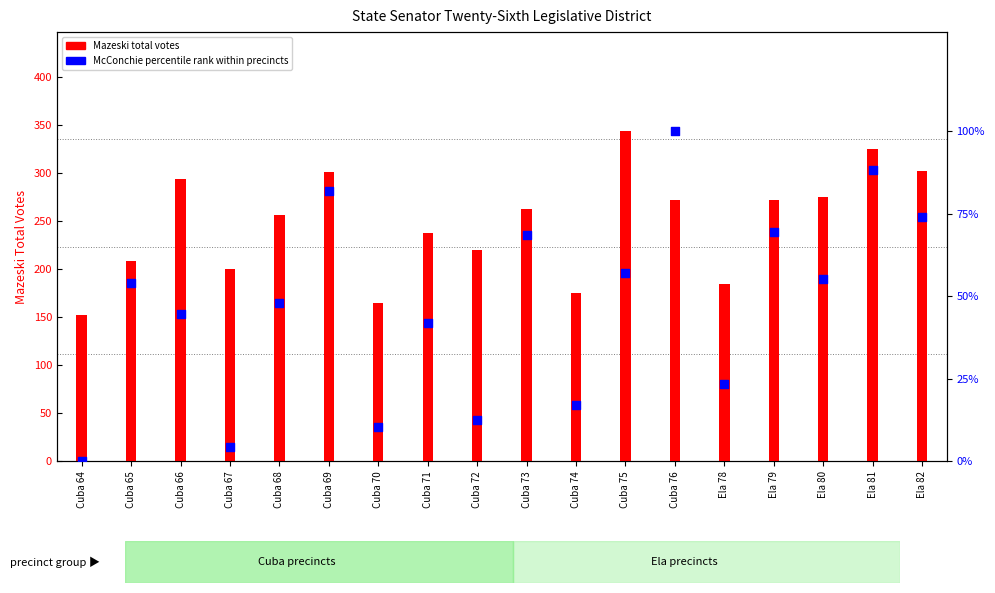

Which series has the largest Y range (max minus min)?

Mazeski total votes